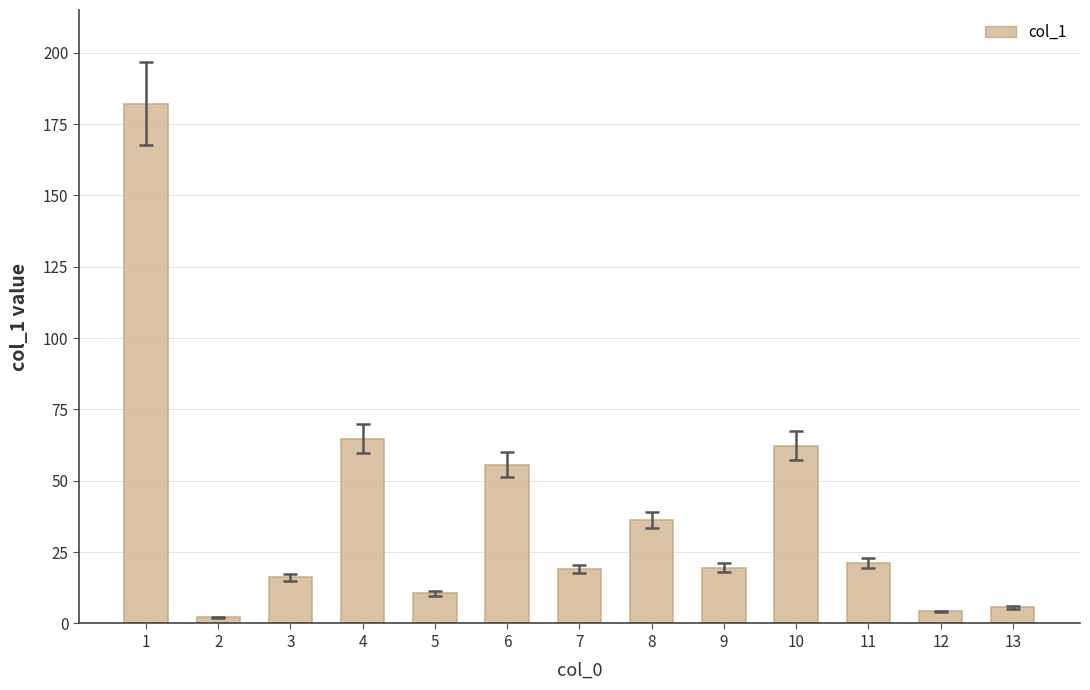

What is the difference between the maximum and minimum values?

180.0